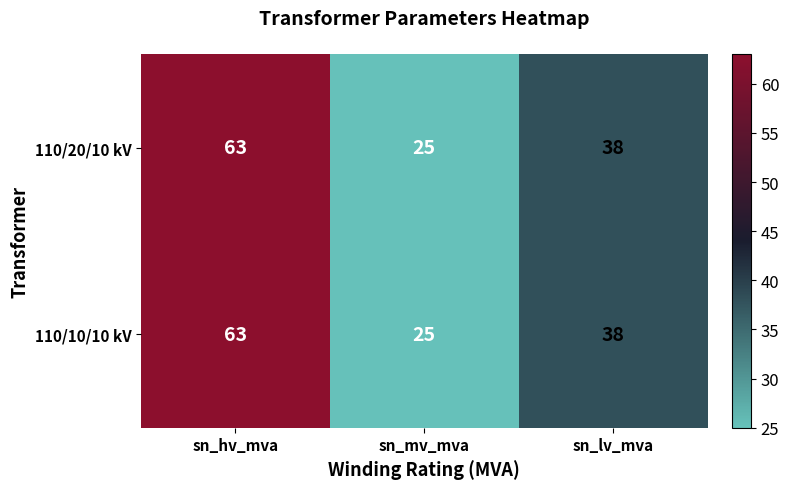

Rank the categories by 110/20/10 kV value from highest to lowest.

sn_hv_mva, sn_lv_mva, sn_mv_mva